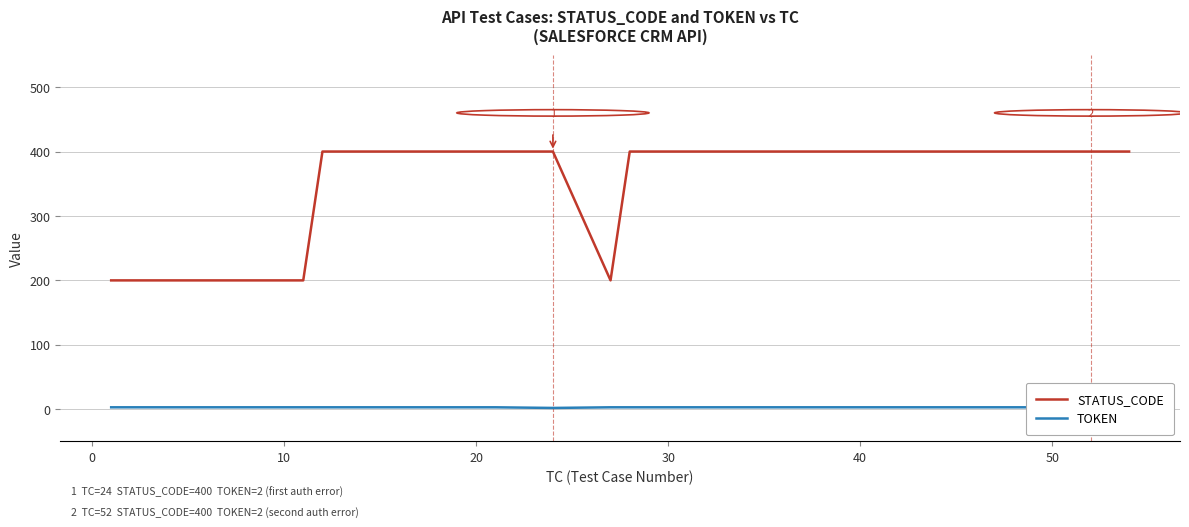

The STATUS_CODE series shows 400 at 30. True or false?

True